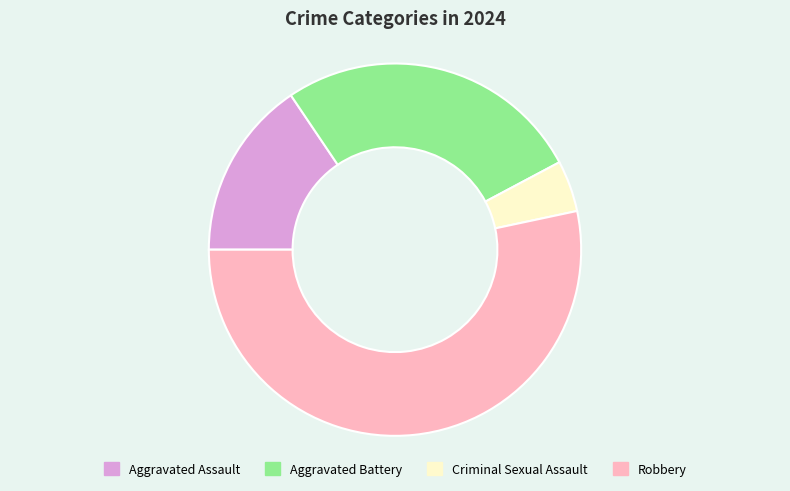

Between Criminal Sexual Assault and Aggravated Assault, which is larger?

Aggravated Assault